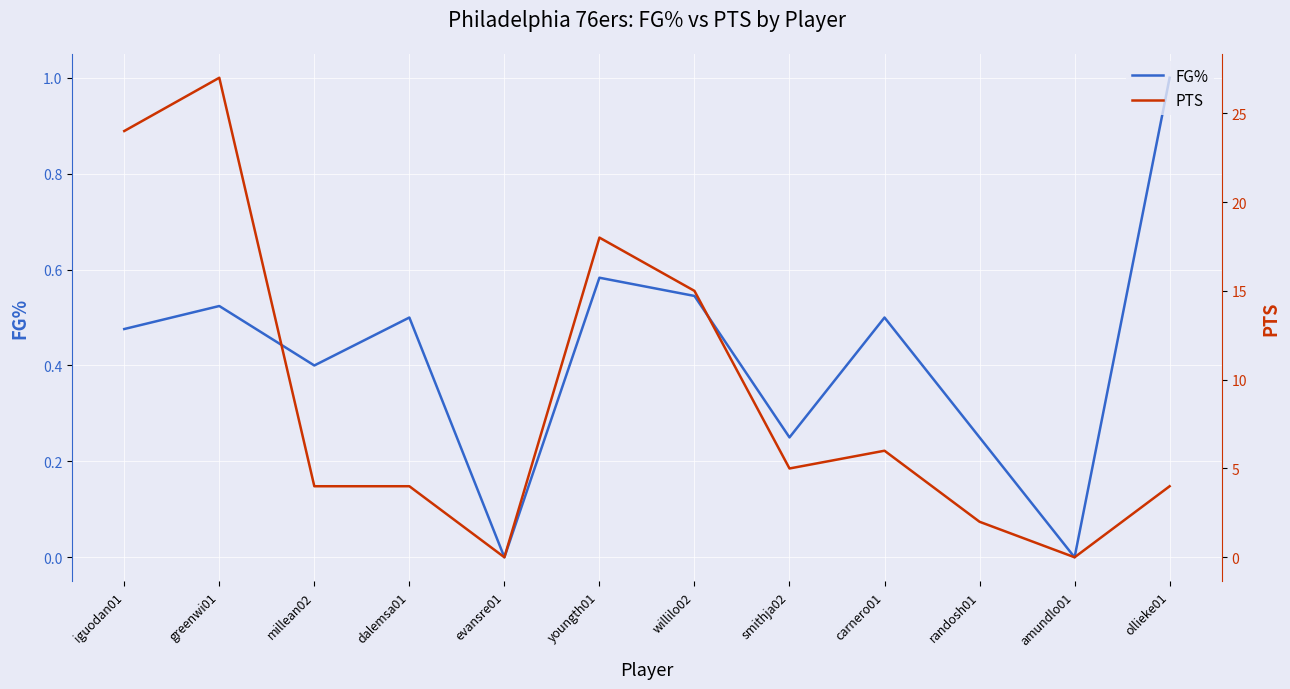

Rank the series at iguodan01 from highest to lowest value.

PTS, FG%